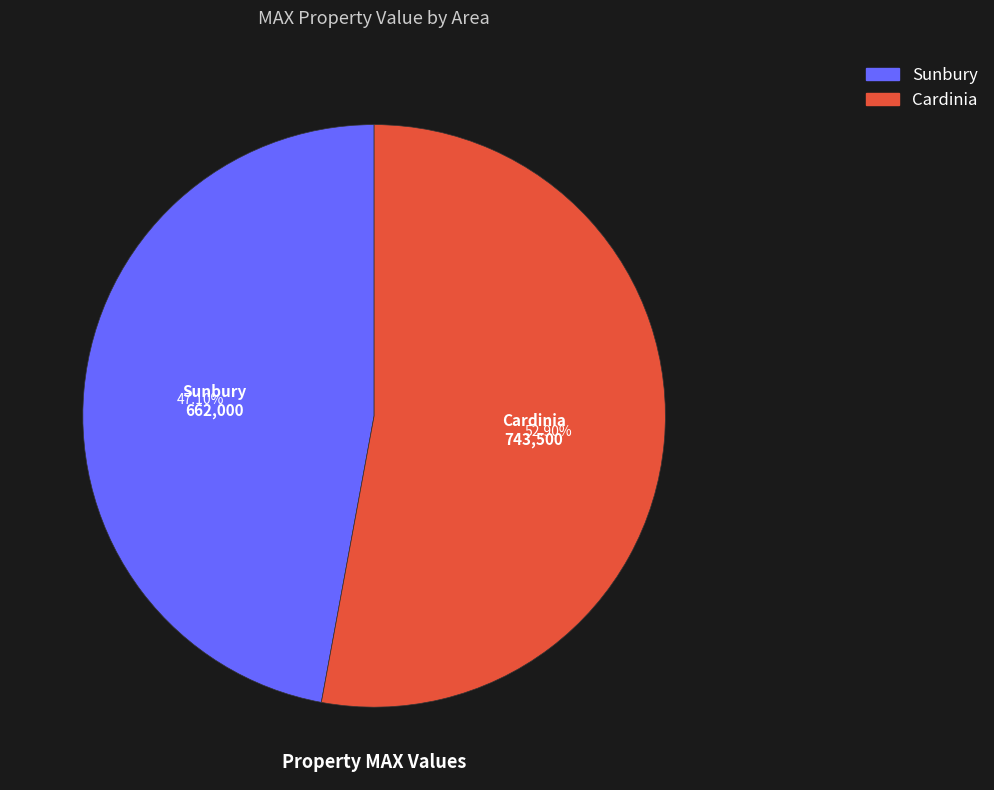

How many slices are in this pie chart?

2